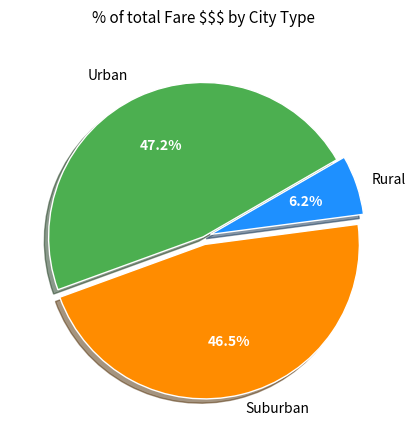

Is there any slice that represents more than half of the pie?

No